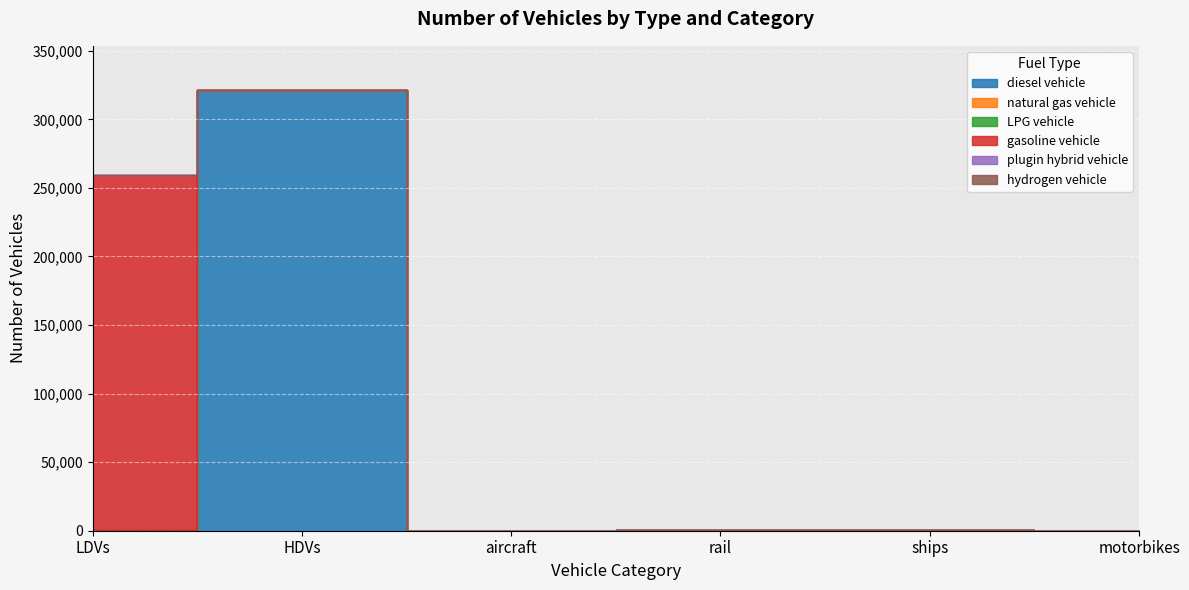

Count the number of data series in this chart.

6